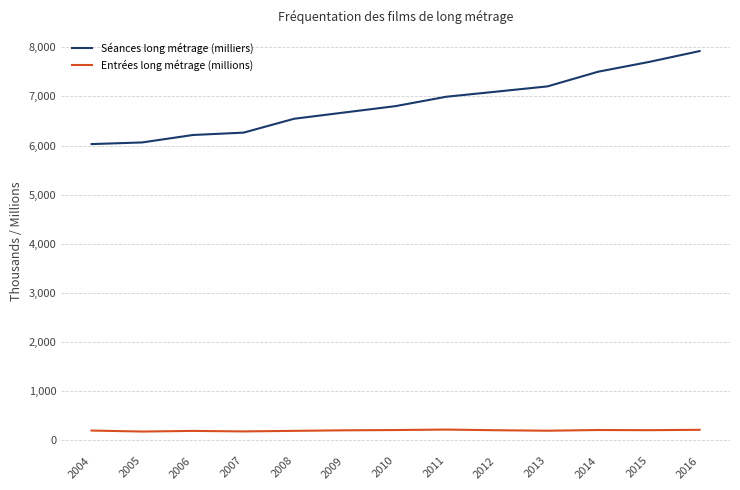

What is the sum of all Séances long métrage (milliers) values?

89026.4